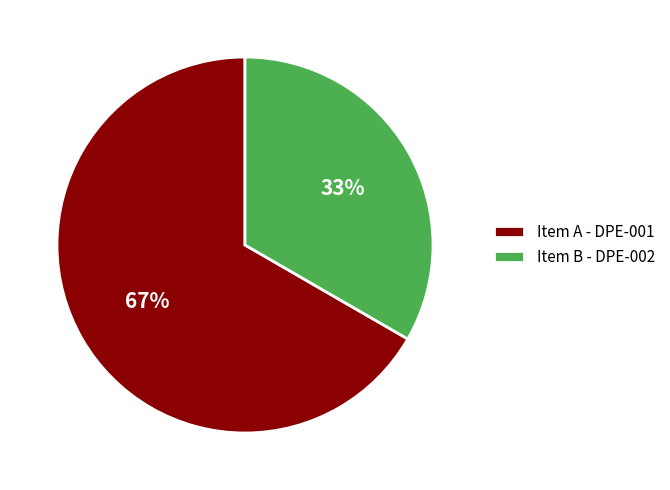

Combined, do Item B - DPE-002 and Item A - DPE-001 account for over 50%?

Yes